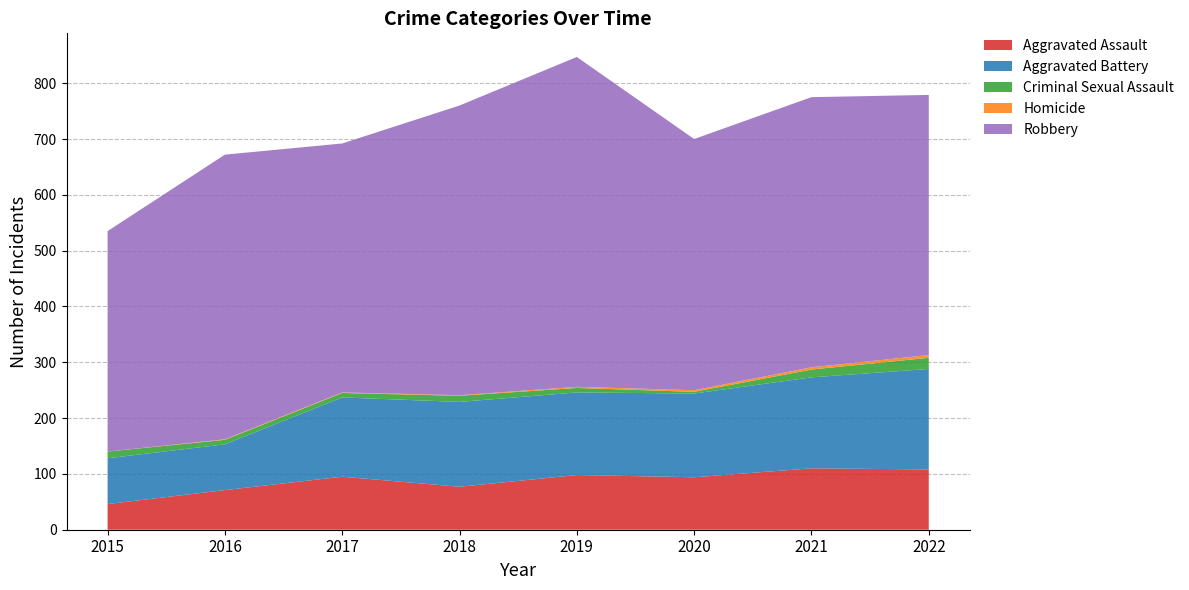

How many lines are shown in the chart?

5